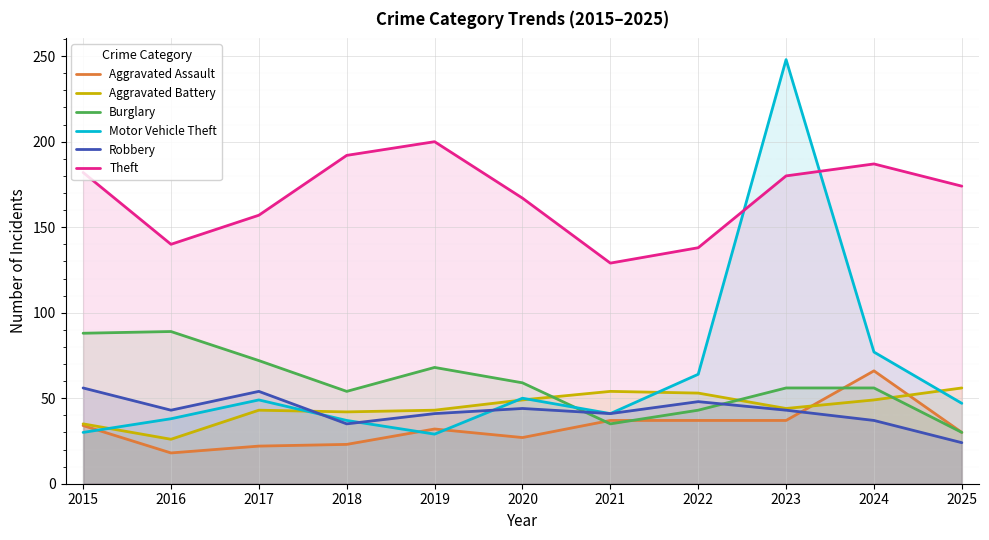

How many data points in Aggravated Battery are less than 44?

5